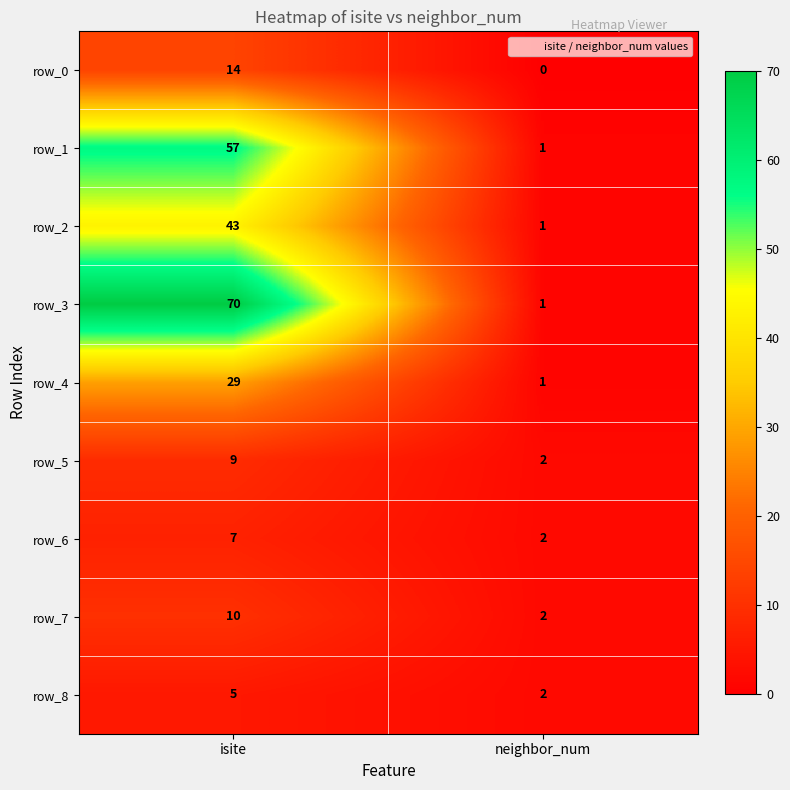

The row_7 series shows 1 at neighbor_num. True or false?

False